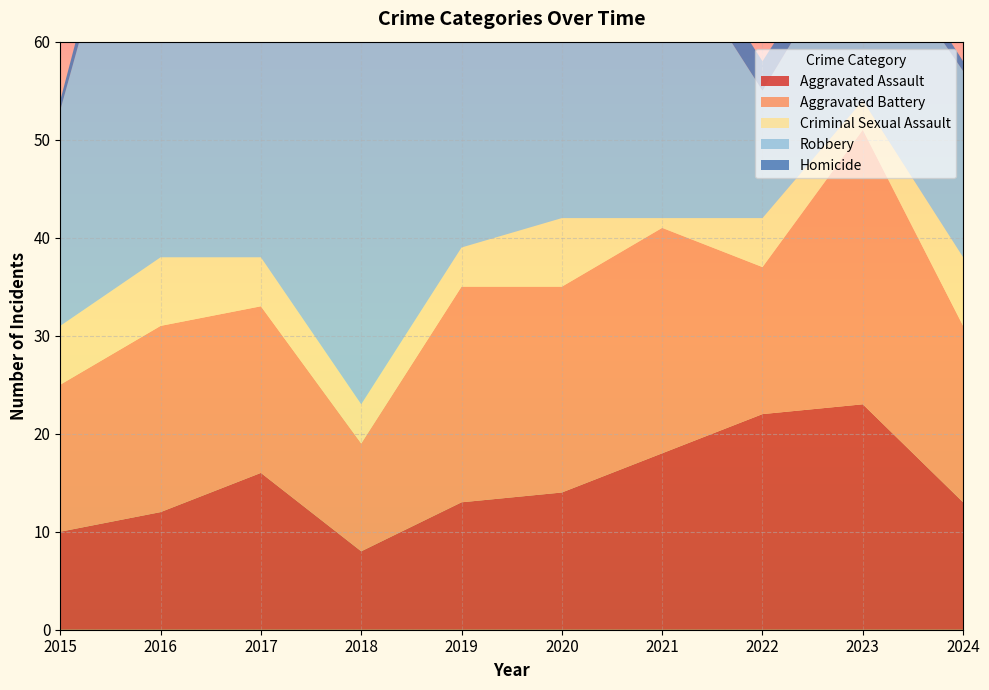

Reading left to right, extract all data points from this chart.

Aggravated Assault: 2015=10	2016=12	2017=16	2018=8	2019=13	2020=14	2021=18	2022=22	2023=23	2024=13
Aggravated Battery: 2015=15	2016=19	2017=17	2018=11	2019=22	2020=21	2021=23	2022=15	2023=28	2024=18
Criminal Sexual Assault: 2015=6	2016=7	2017=5	2018=4	2019=4	2020=7	2021=1	2022=5	2023=3	2024=7
Robbery: 2015=22	2016=52	2017=39	2018=42	2019=31	2020=33	2021=29	2022=13	2023=18	2024=19
Homicide: 2015=1	2016=3	2017=4	2018=6	2019=1	2020=0	2021=3	2022=3	2023=2	2024=1